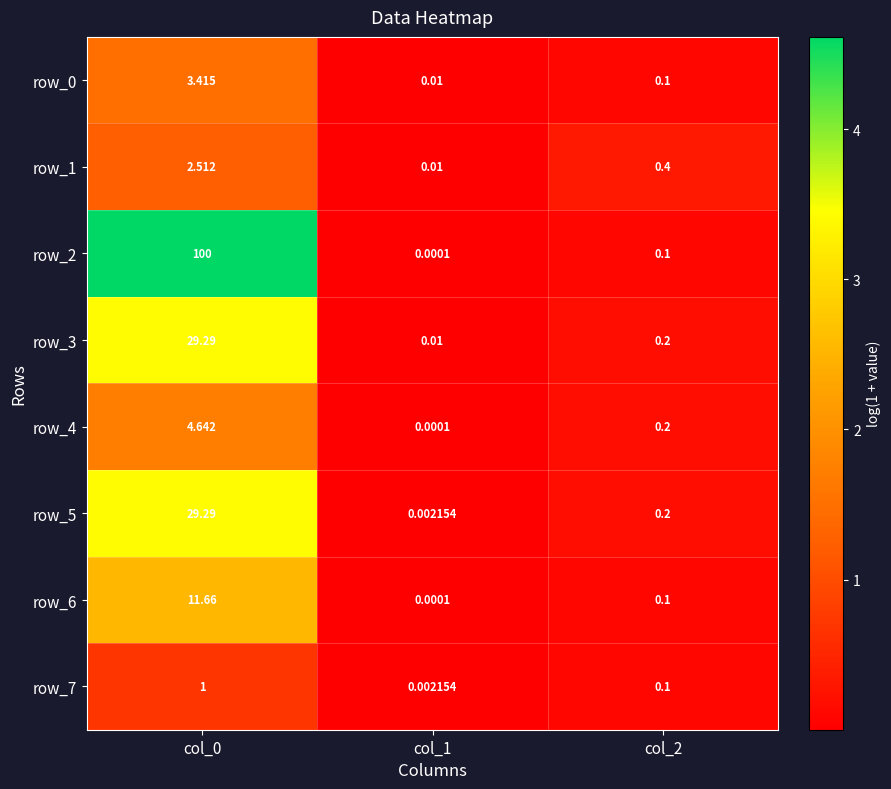

Is the value of row_0 at col_1 greater than the value of row_7 at col_2?

No